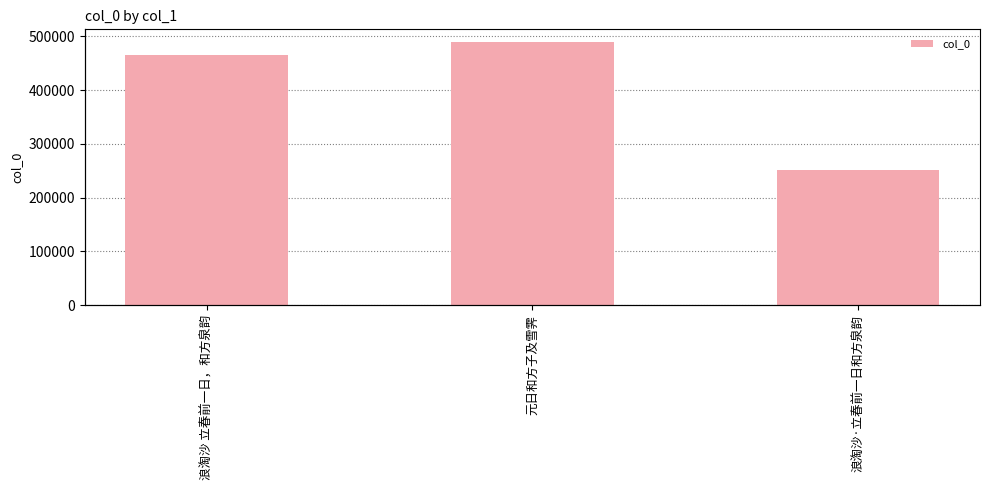

What is the value of the 2nd bar from the left?

488635